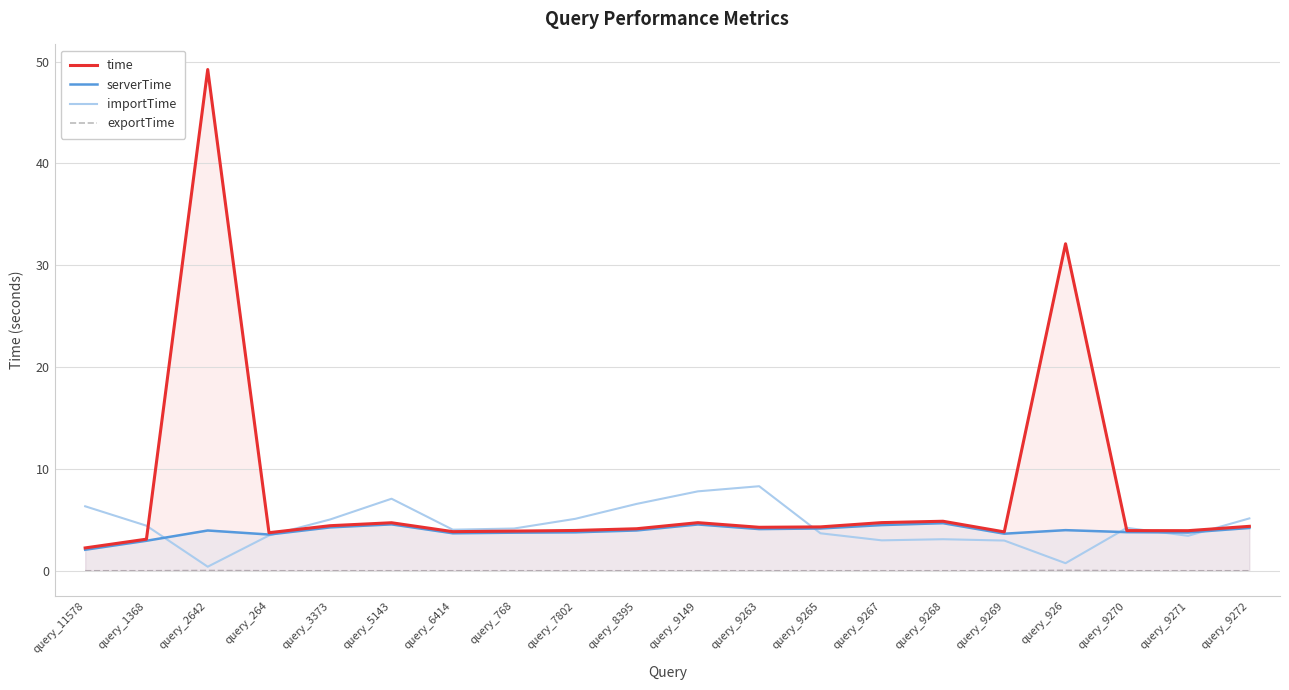

What position from the left is query_5143?

6